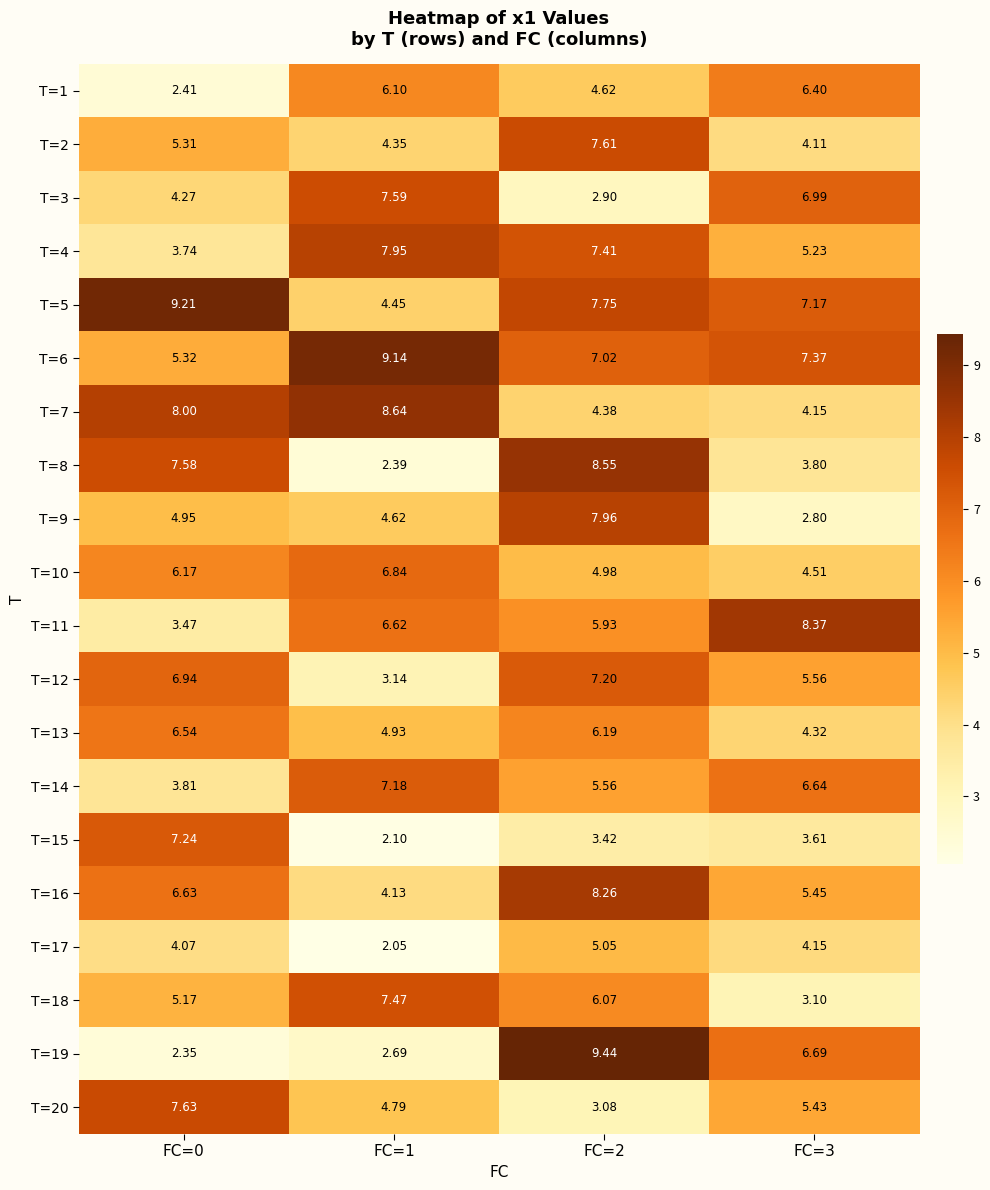

Is the value of T=7 at FC=1 greater than the value of T=1 at FC=0?

Yes